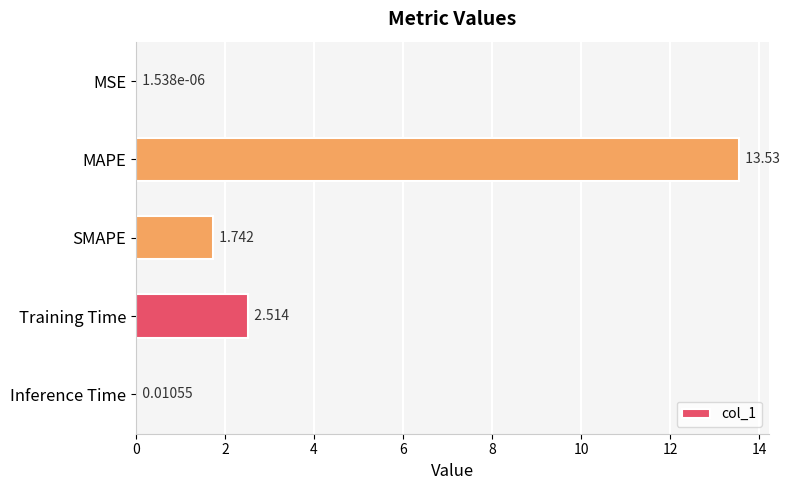

Which label corresponds to the largest value in the chart?

MAPE